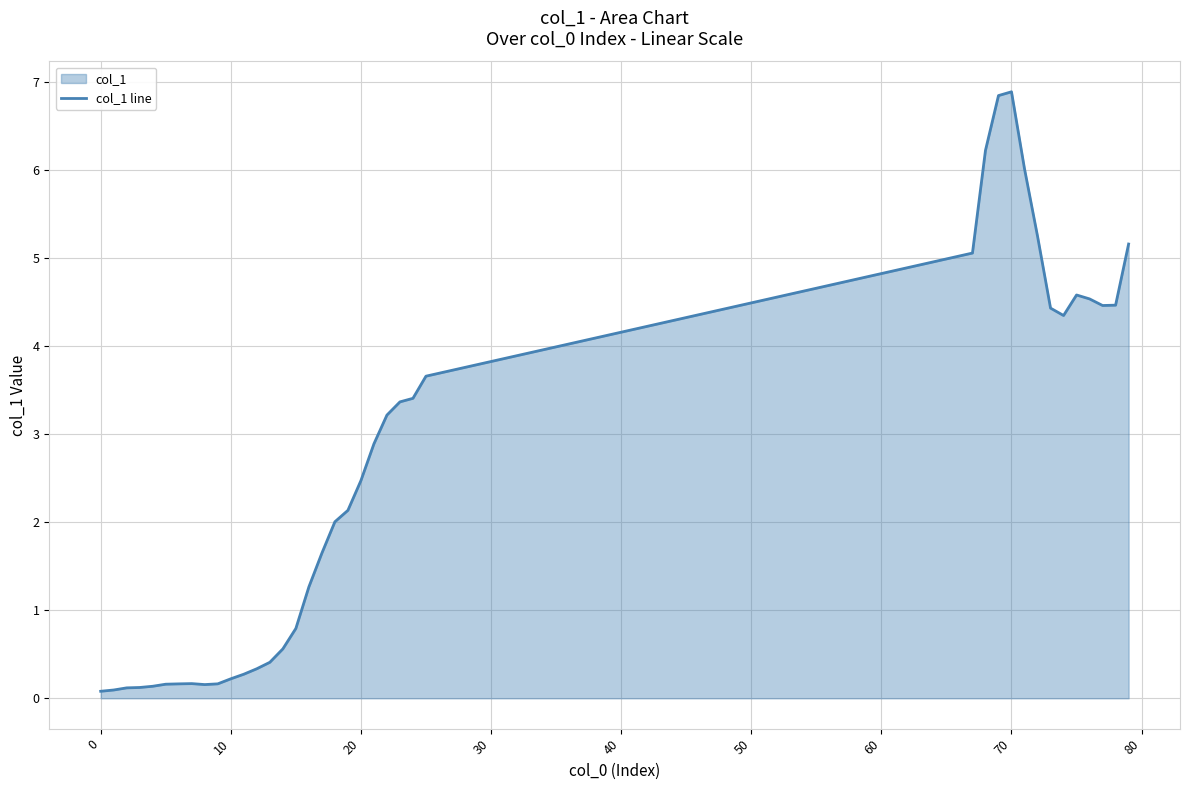

What is the difference between the maximum and second lowest values?

6.8